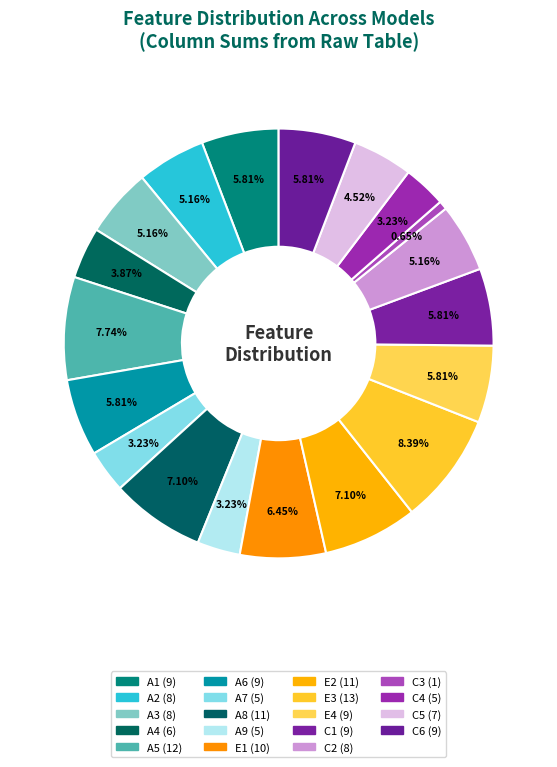

How many segments does this pie chart have?

19